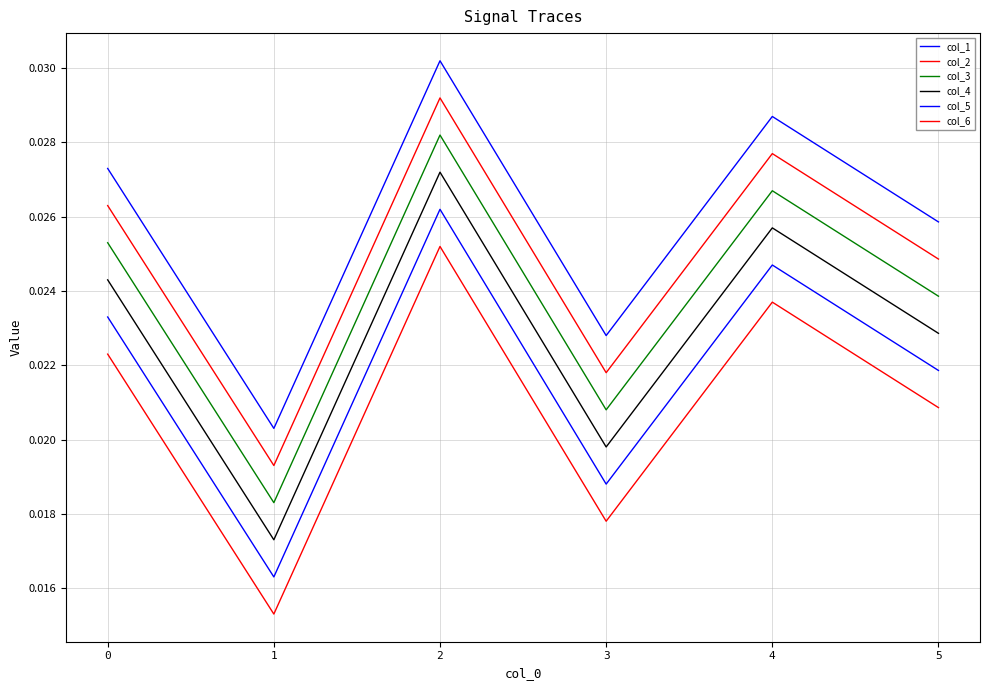

At how many categories does at least one series exceed 0?

6